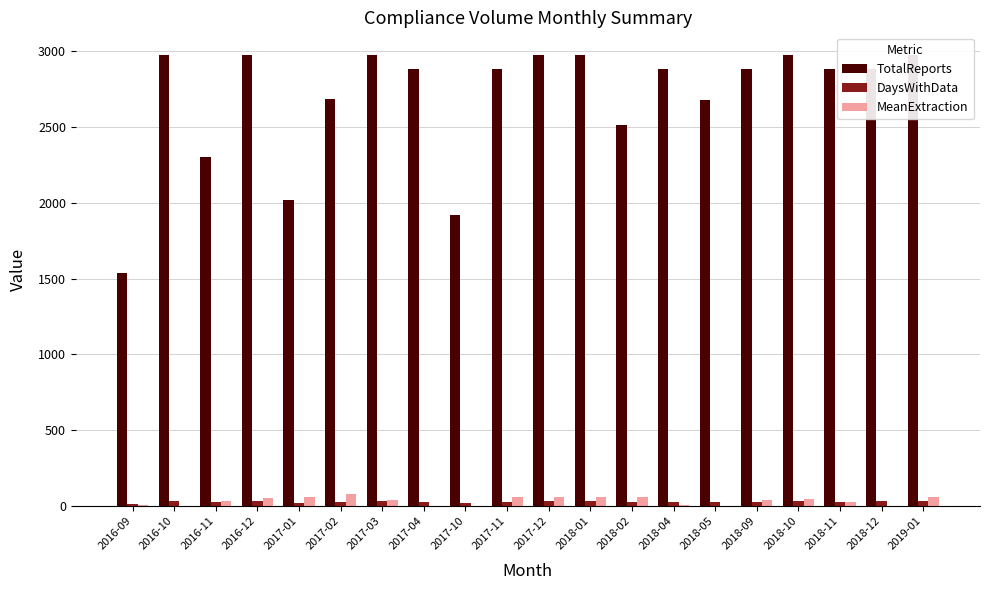

At 2017-03, list the series in order from smallest to largest.

DaysWithData, MeanExtraction, TotalReports